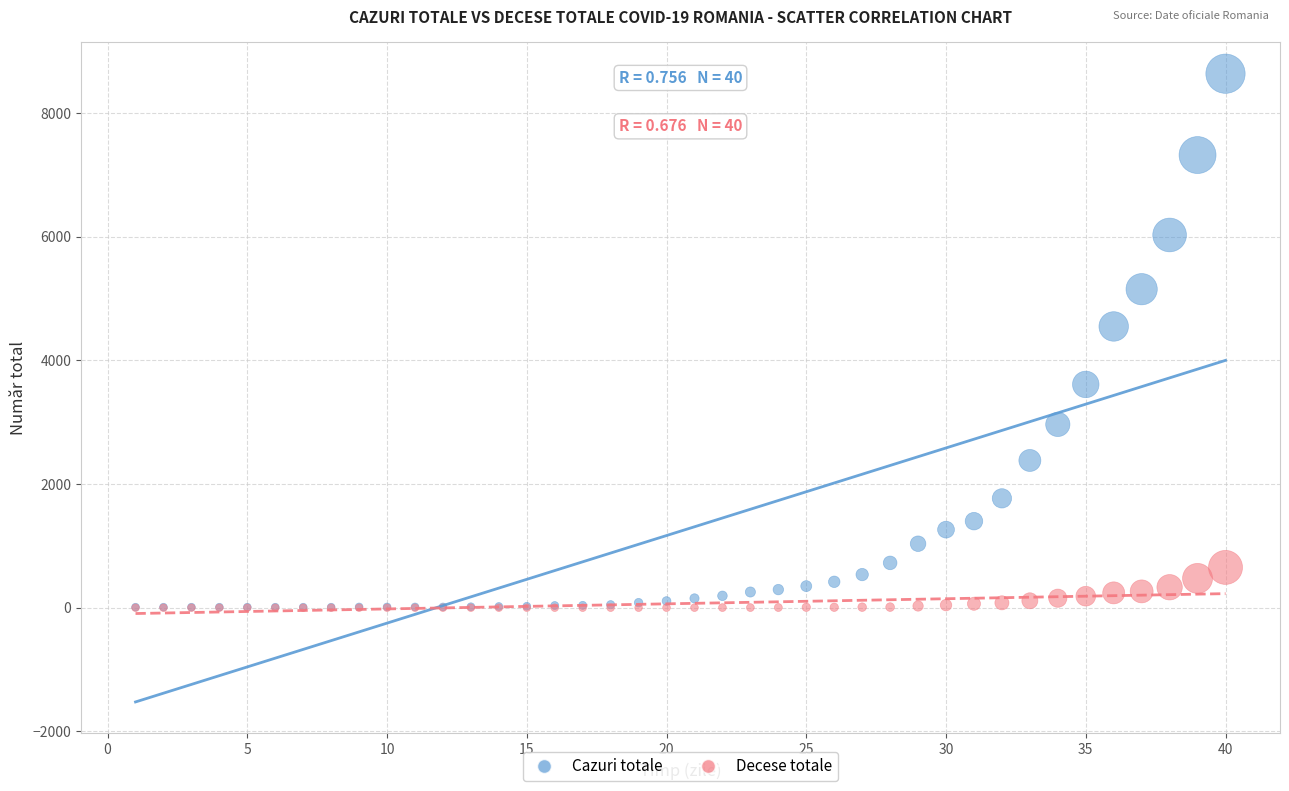

In the Cazuri totale series, what Y value is closest to 4324?

4550